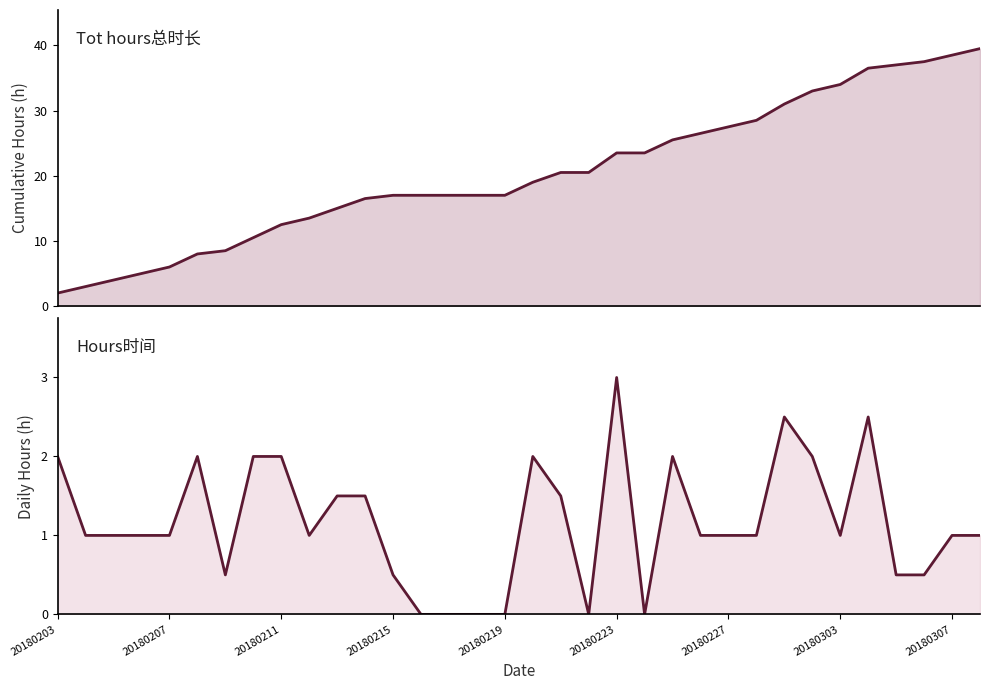

Is it true that Tot hours总时长 equals 6.9 at 15?

False